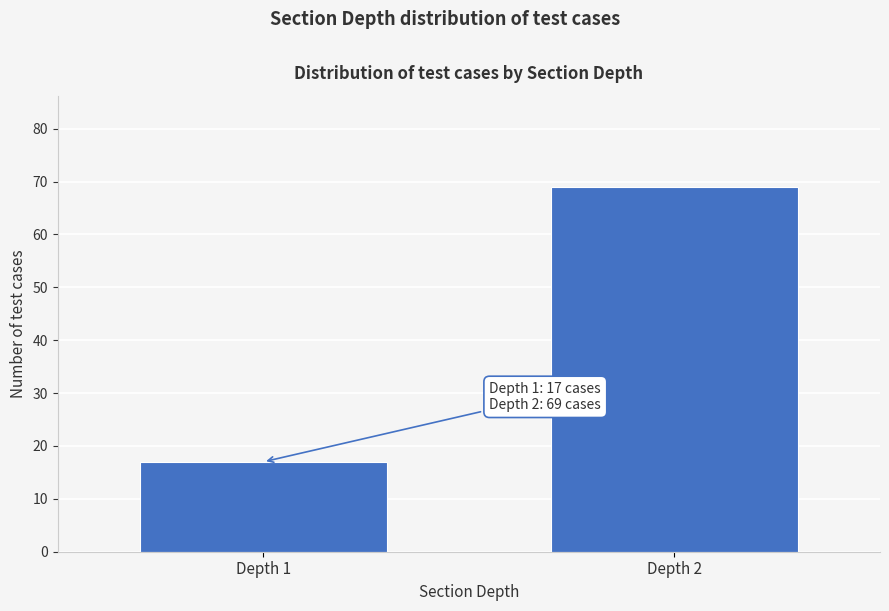

Reading left to right, list all the values displayed in this chart.

17	69